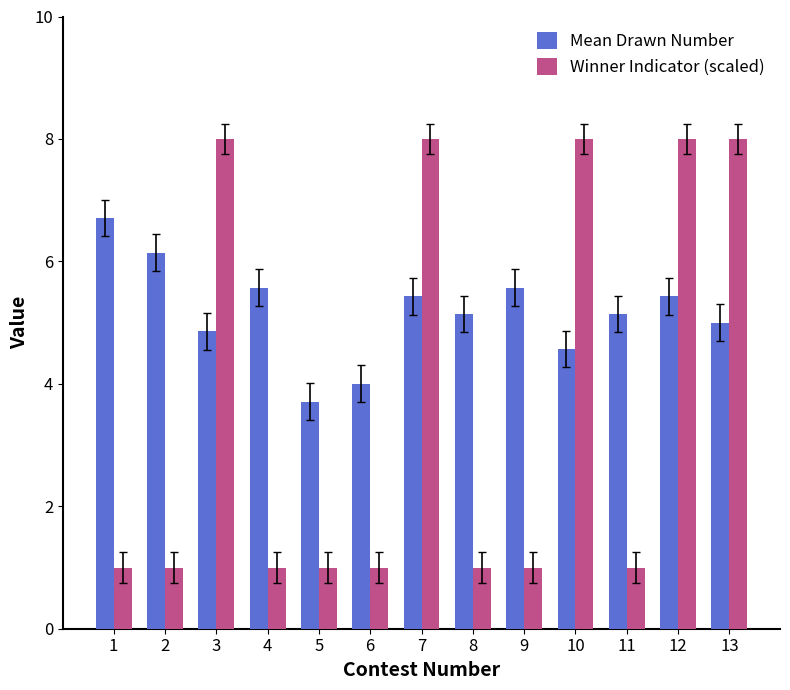

What is the total value across all series at 7?

13.4